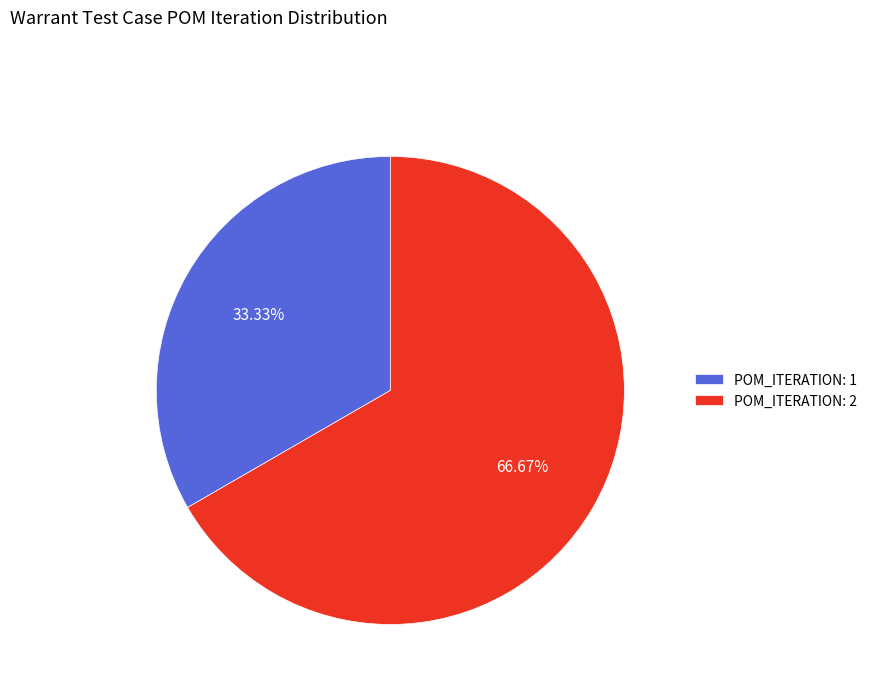

Does any single category account for the majority?

Yes